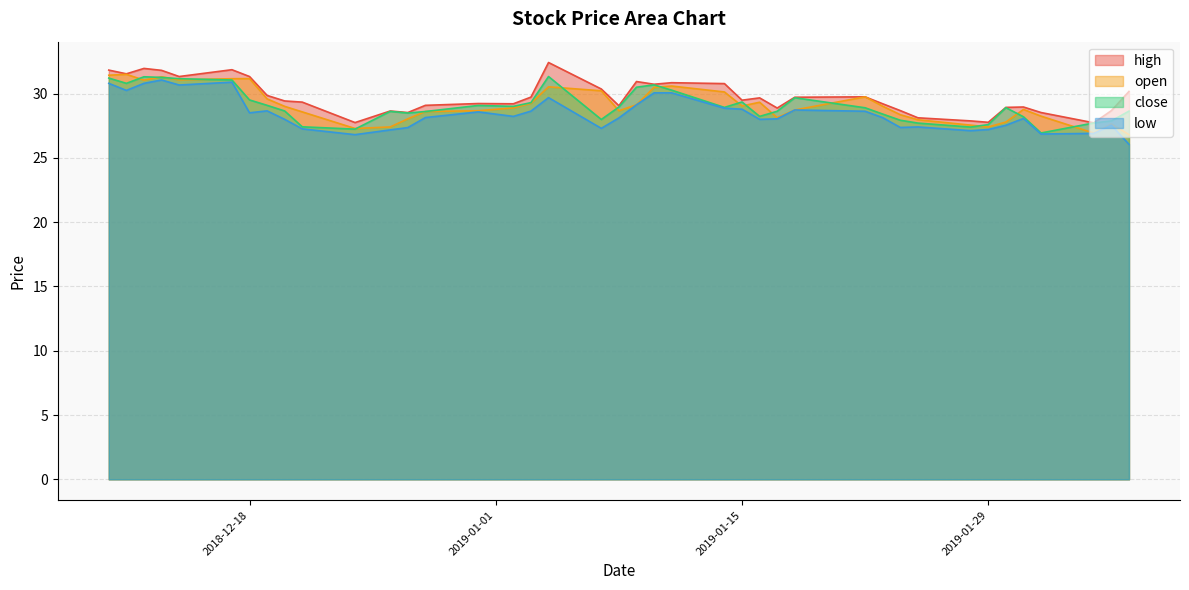

What is the label of the 9th point from the right?

2019-01-25